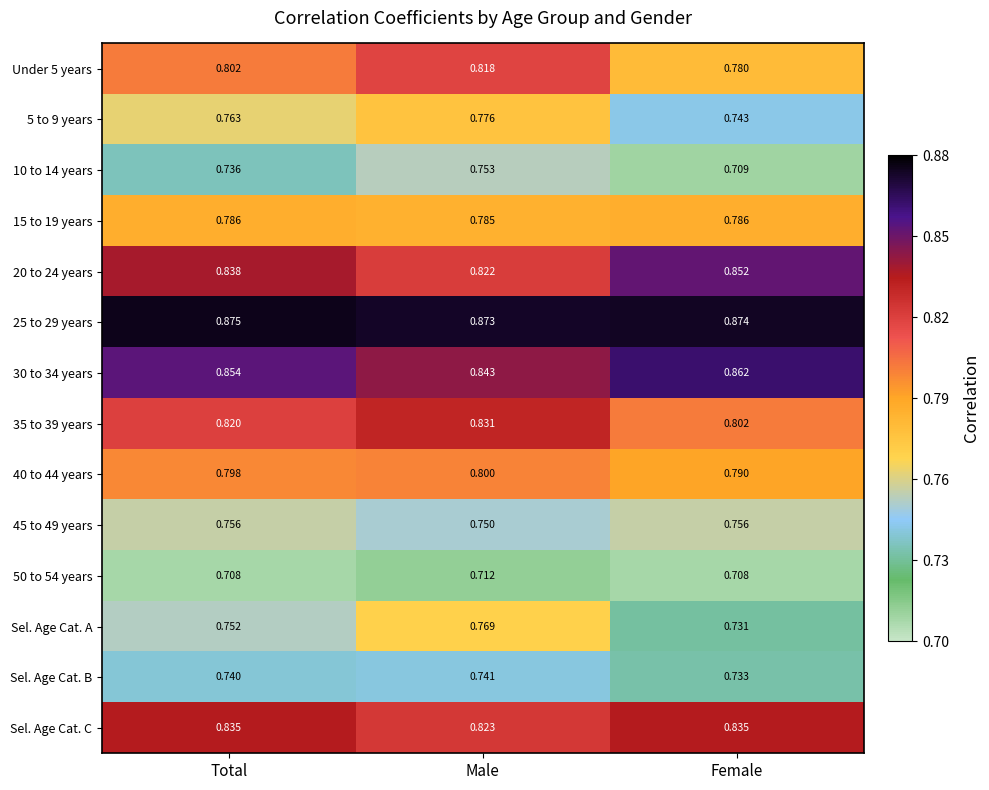

What is the spread (max minus min) of values at Total?

0.2